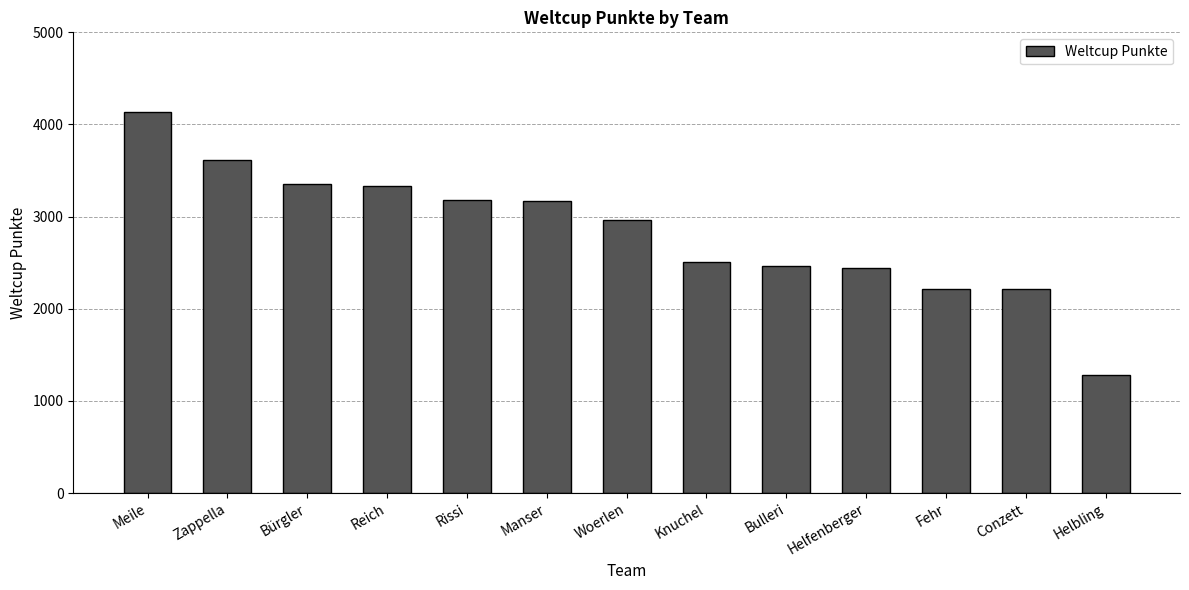

What is the sum of all values?

36853